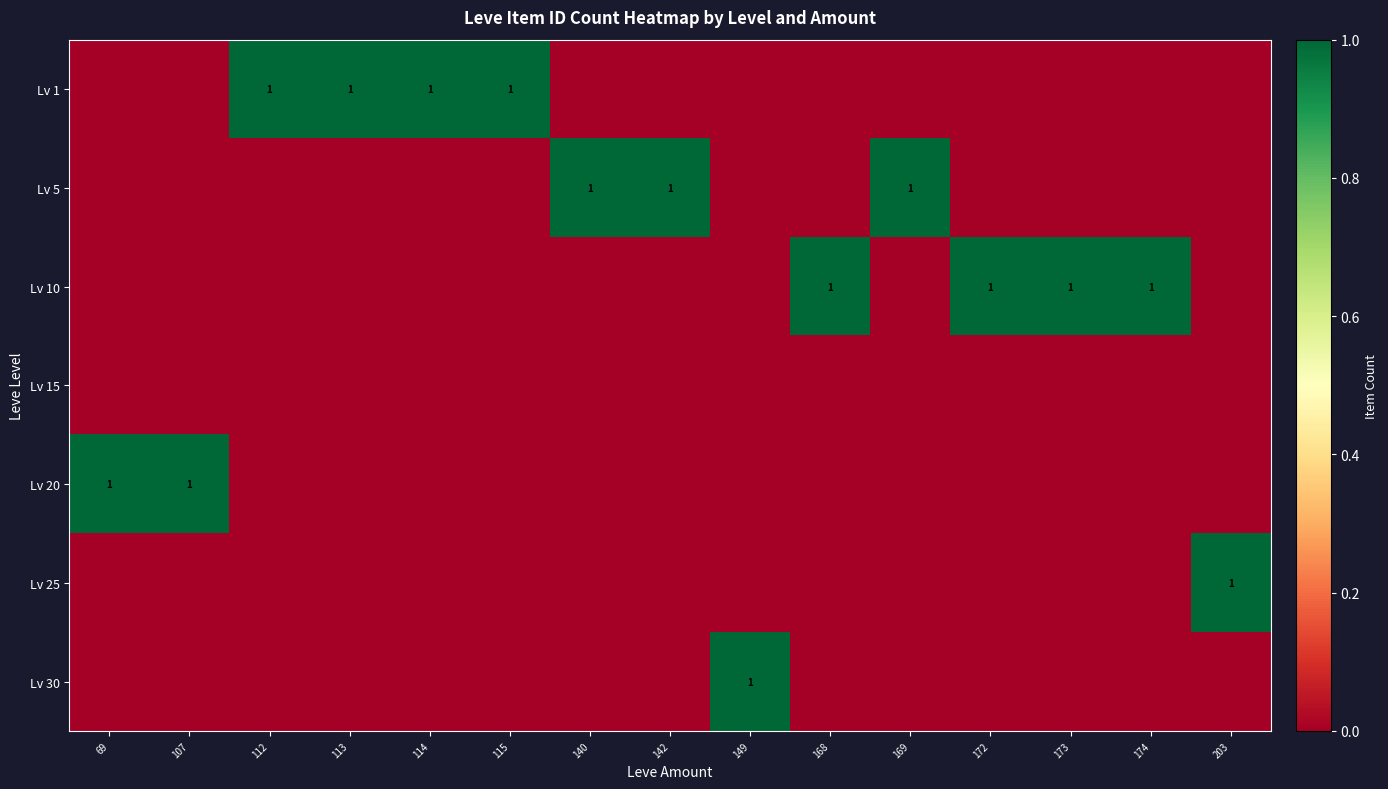

What is the spread (max minus min) of values at 115?

1